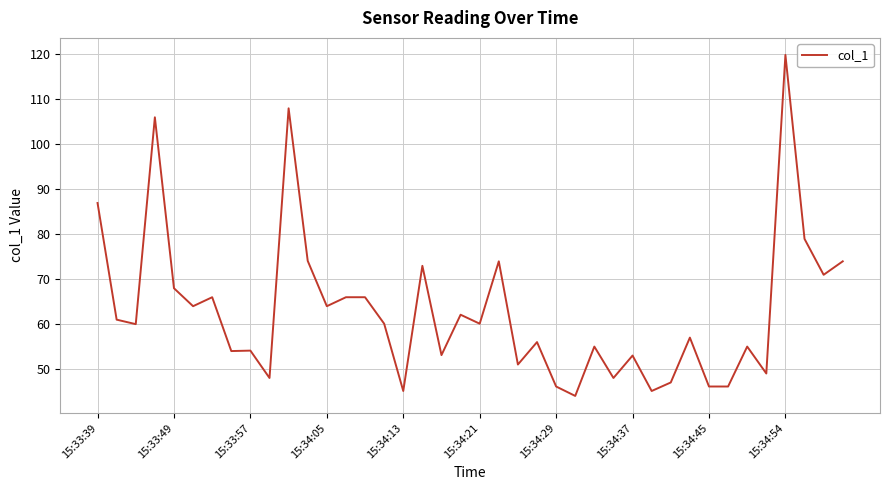

How many lines are shown in the chart?

1